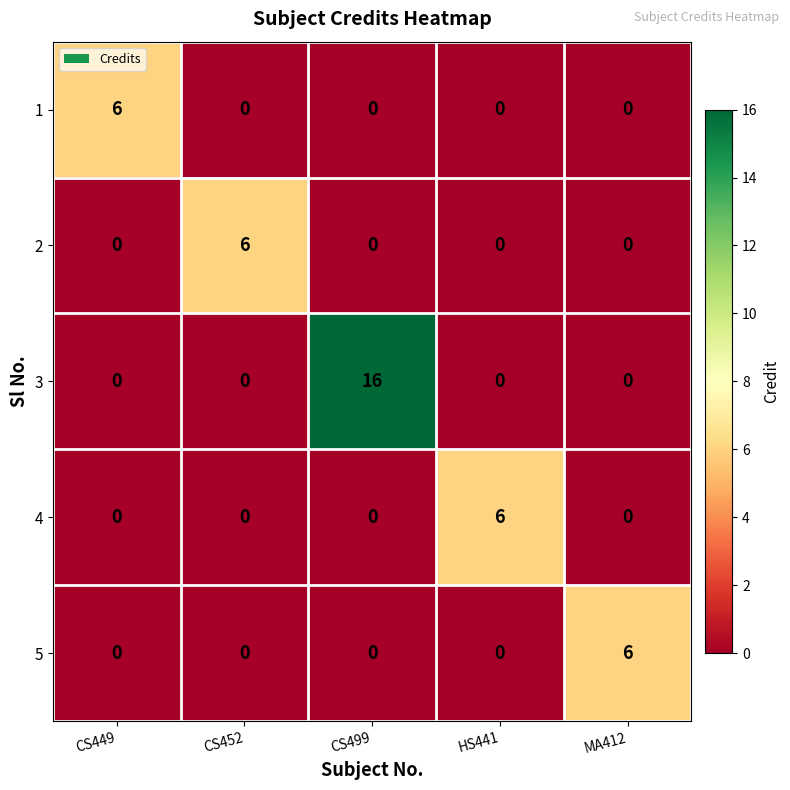

What is the greatest value displayed?

16